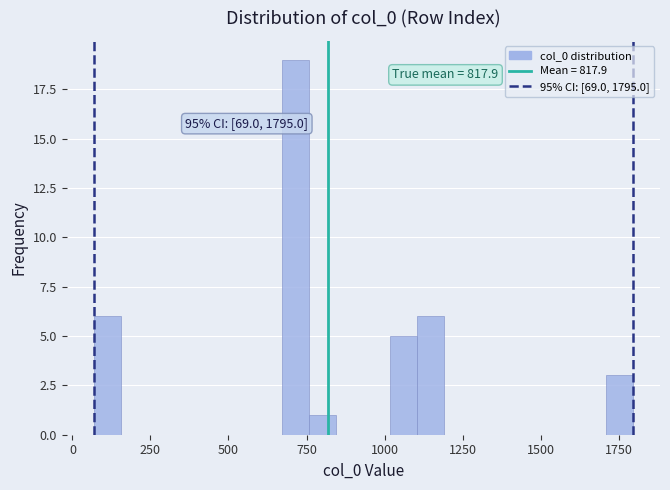

Around what value on the x-axis is the tallest bar? Give the approximate position of its centre, as read against the axis.

700